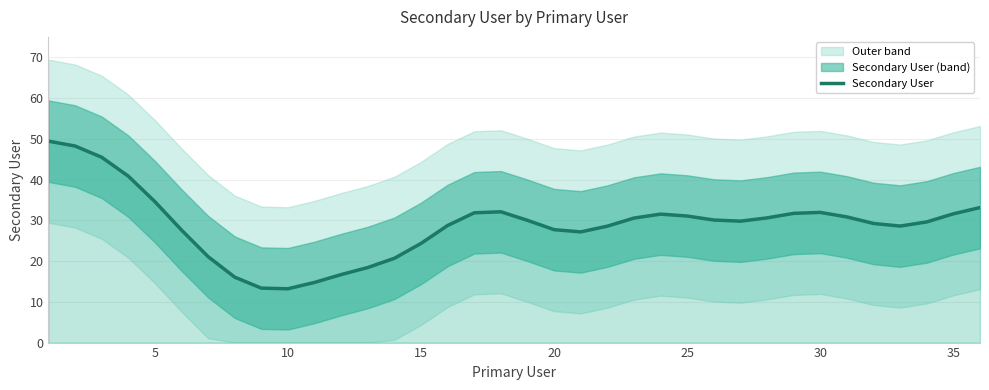

How many interior local peaks (higher than both neighbors) does the data have?

3